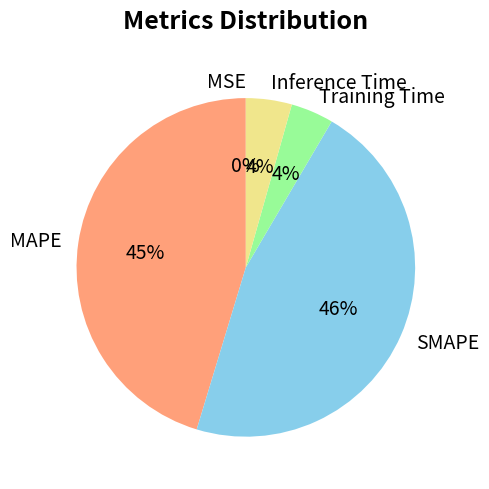

Which has a higher value, MAPE or SMAPE?

SMAPE